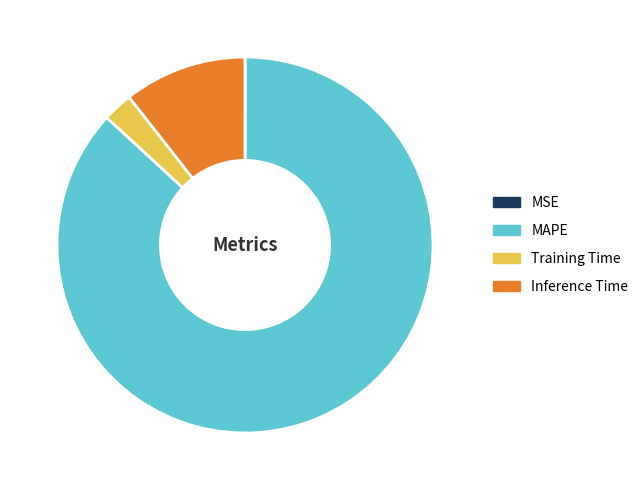

Which category has the biggest portion of the pie?

MAPE